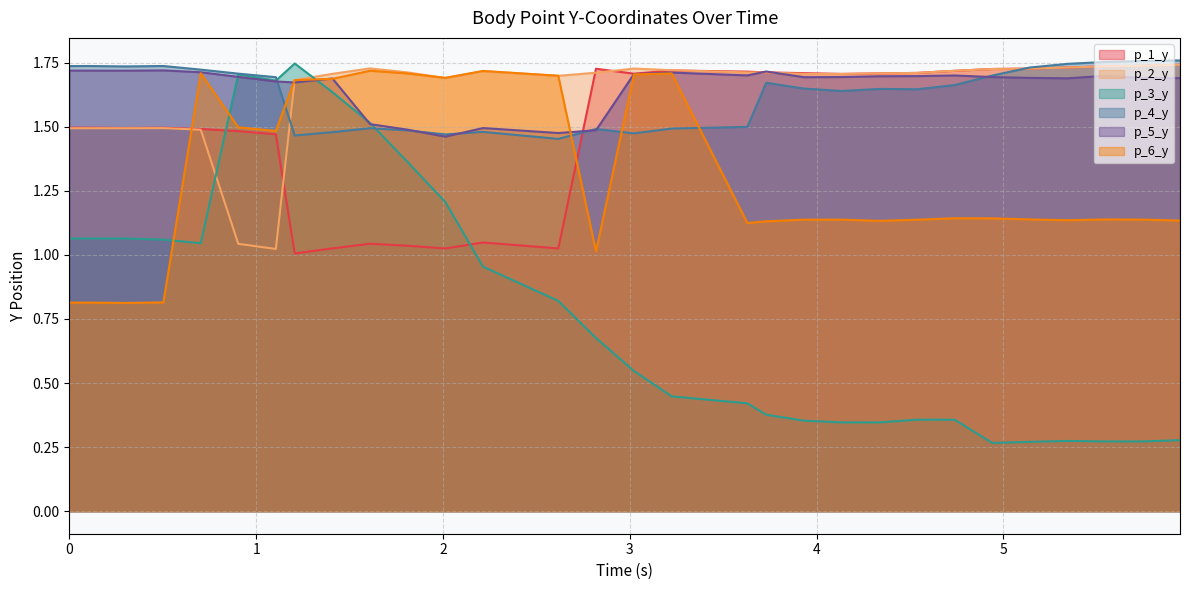

What is the maximum value for p_4_y?

1.8